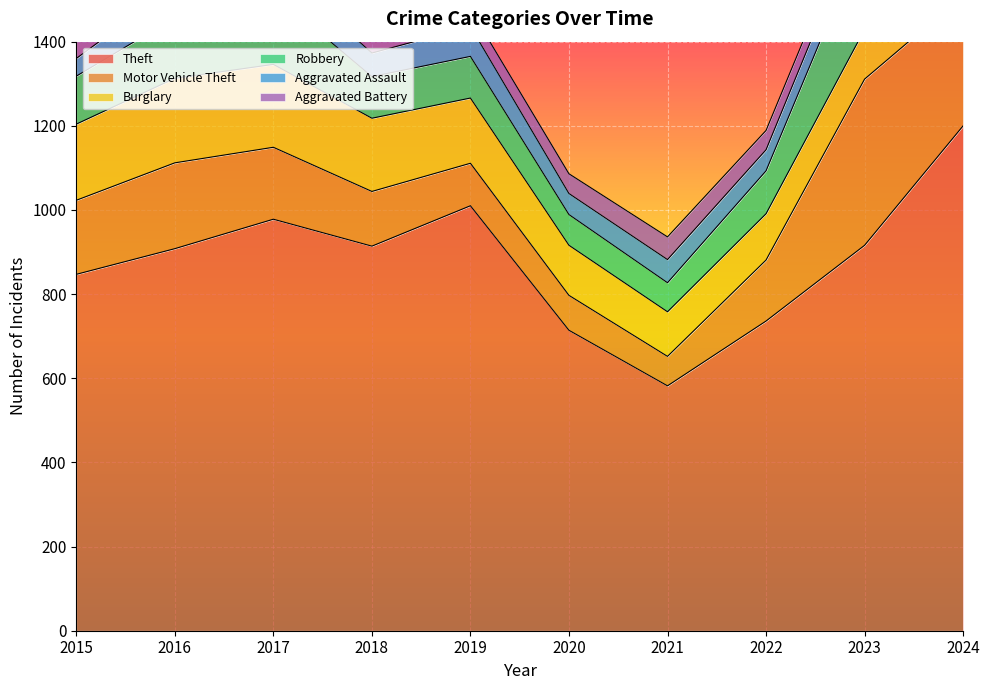

What is the total value across all series at 2017?

1650